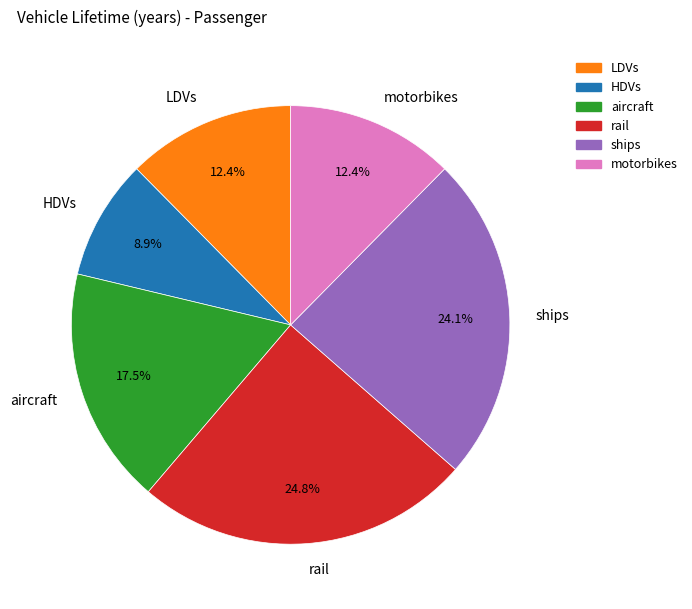

Do LDVs and rail together represent more than half of the pie?

No